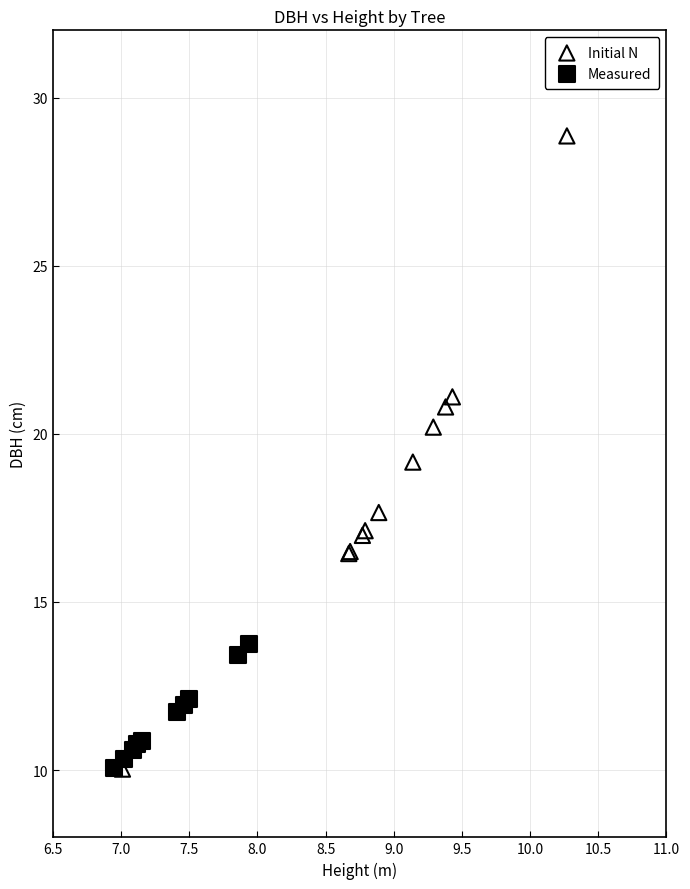

Which series has the largest Y range (max minus min)?

Initial N